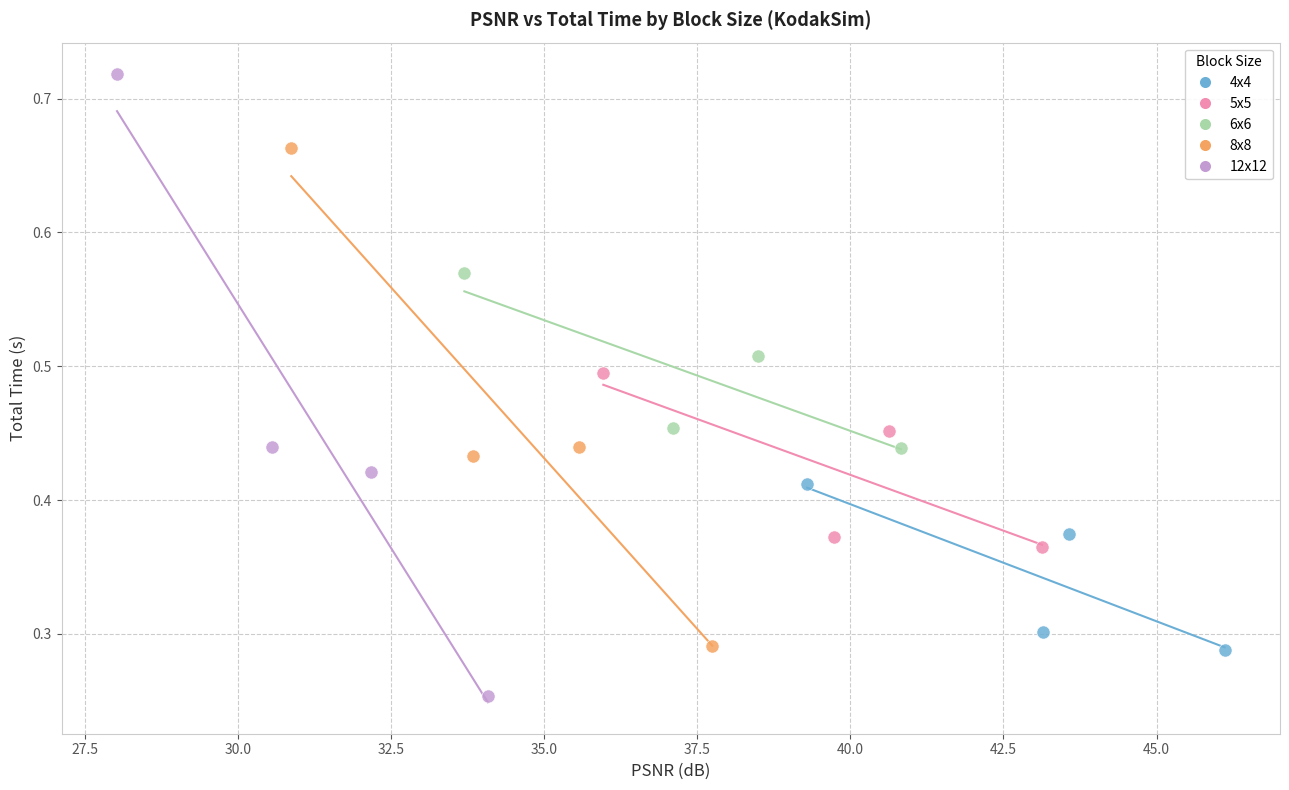

Which series contains the lowest Y value?

12x12